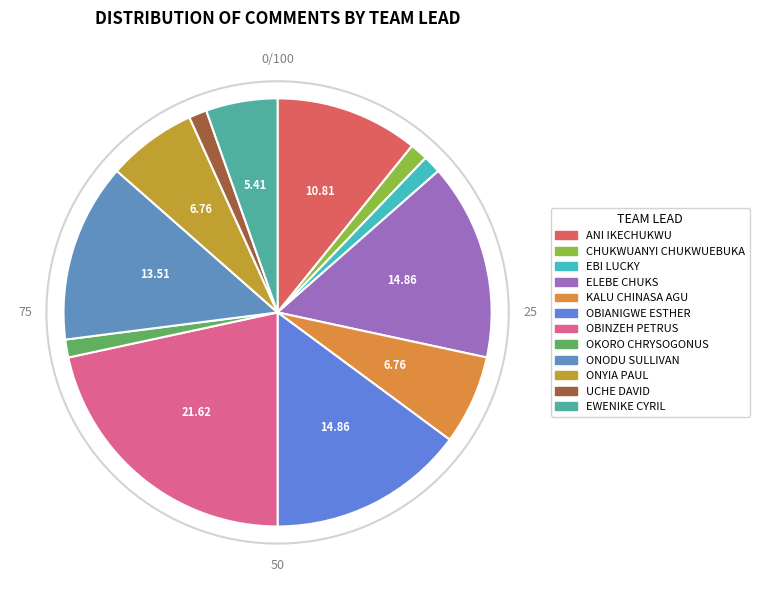

Combined, do UCHE DAVID and ONODU SULLIVAN account for over 50%?

No